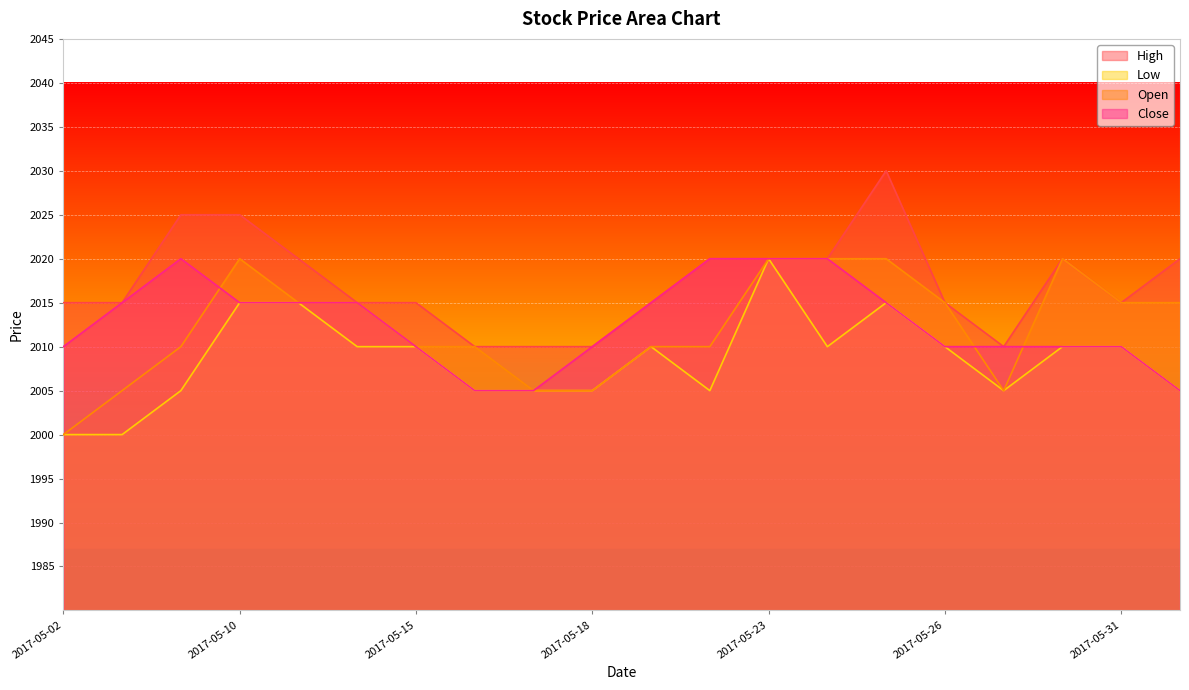

Does the chart display data point markers on the line(s)?

No